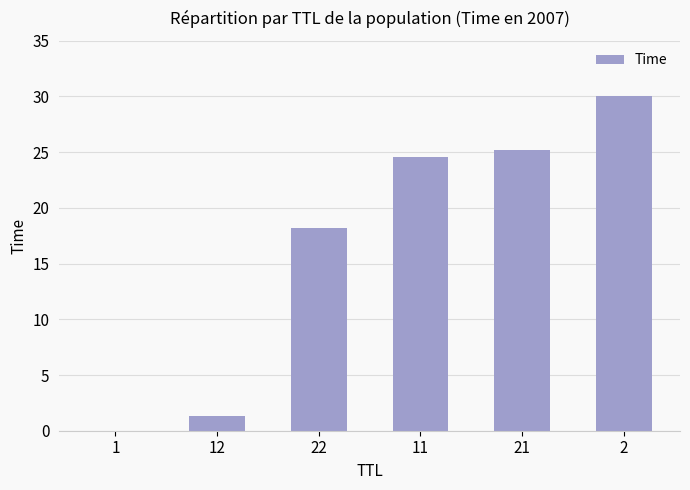

What is the greatest value displayed?

30.0